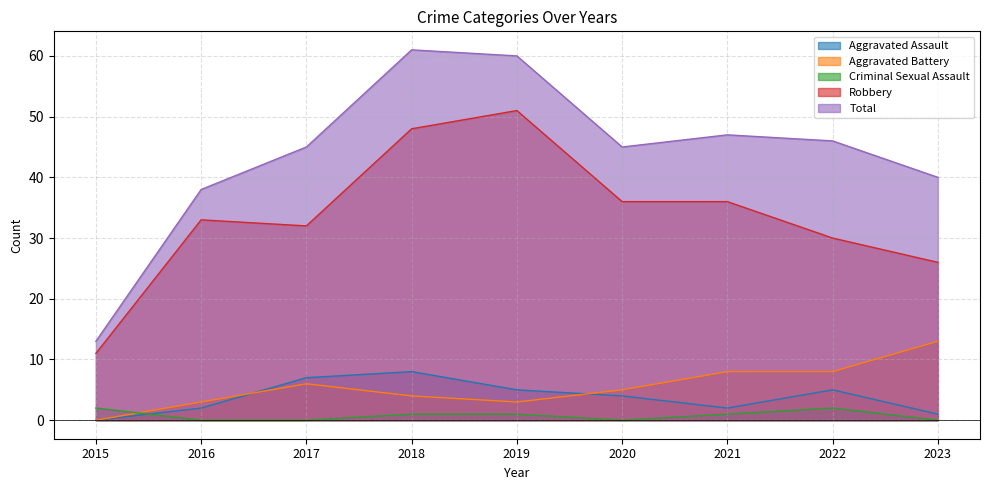

The Aggravated Assault series shows 7 at 2017. True or false?

True